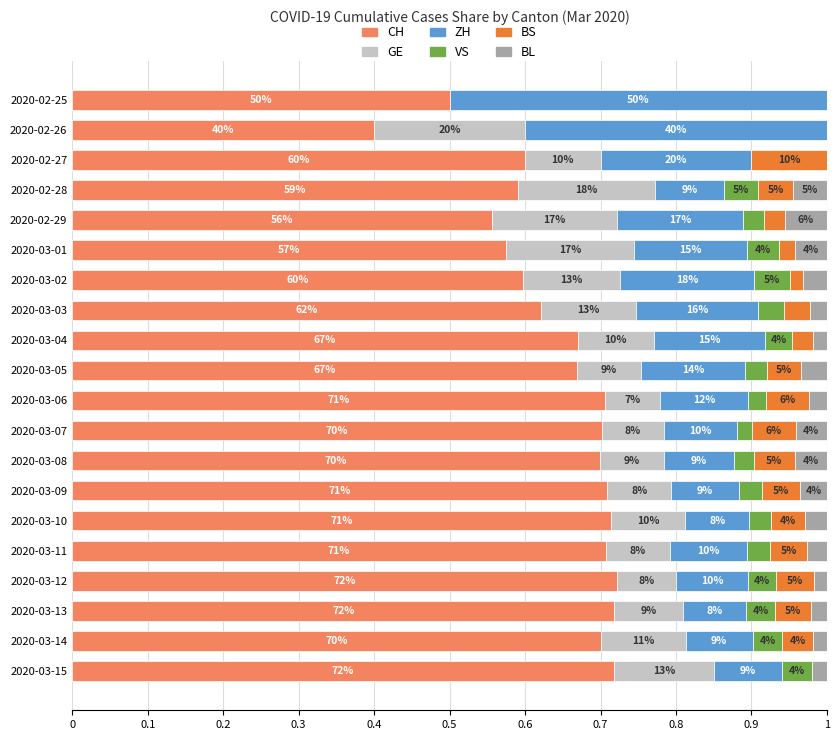

How many BL values are between 0 and 1?

20